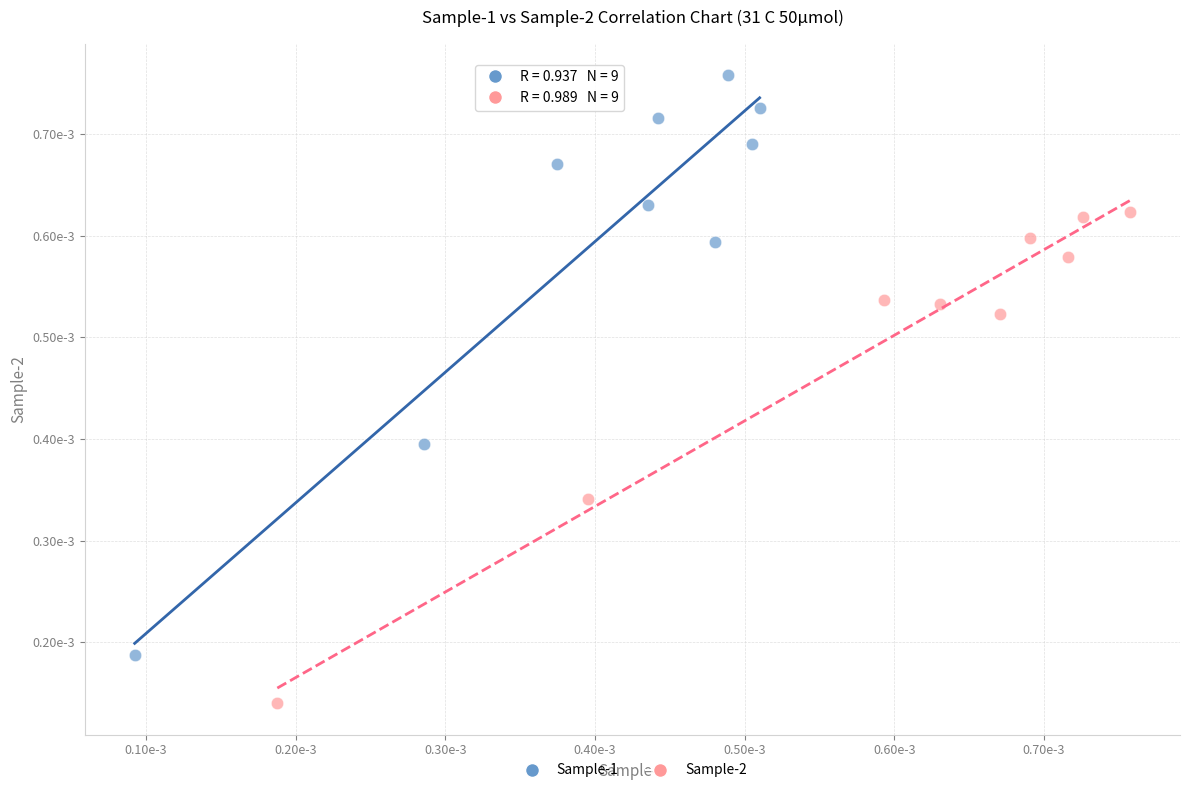

Which series has the largest Y range (max minus min)?

Sample-1